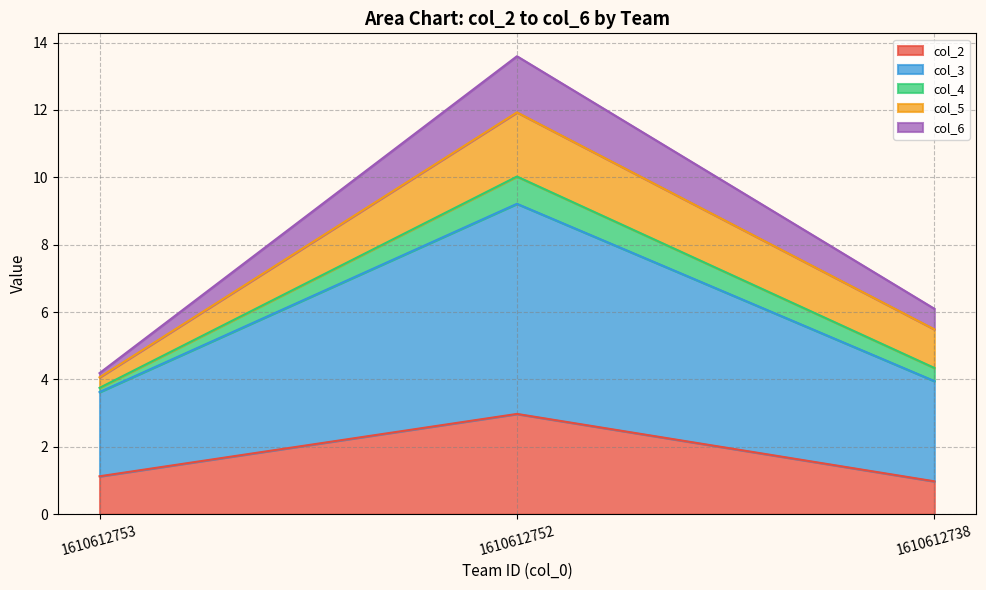

Reading right to left, list the values for the col_2 series.

1.0	3.0	1.1